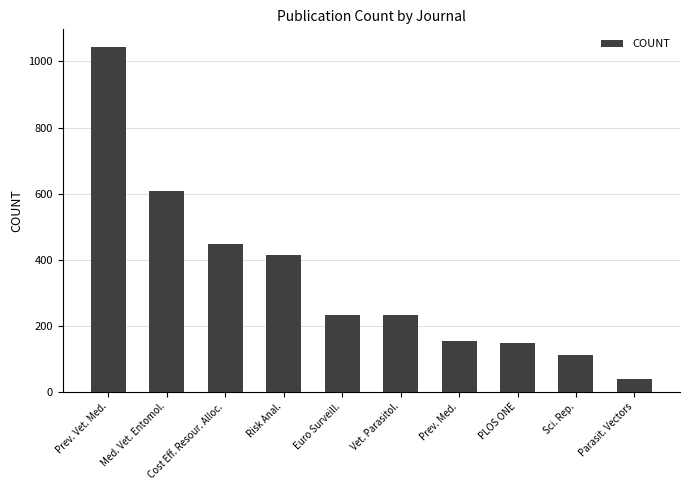

At which label is the value closest to 541?

Med. Vet. Entomol.